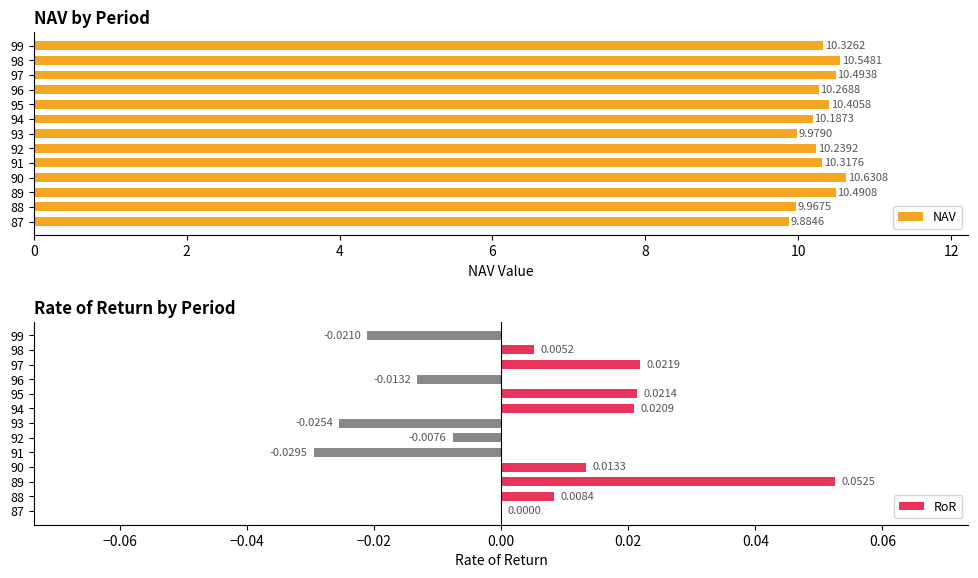

Rank the categories by NAV value from lowest to highest.

87, 88, 93, 94, 92, 96, 91, 99, 95, 89, 97, 98, 90